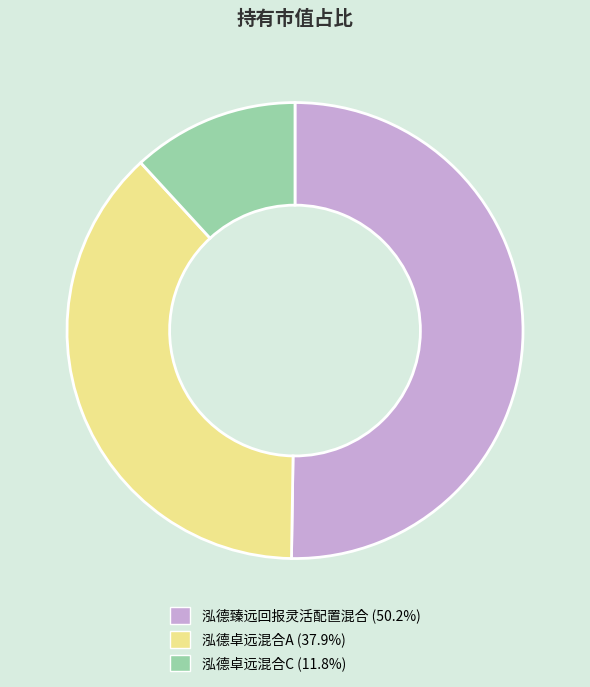

Combined, do 泓德卓远混合C (11.8%) and 泓德臻远回报灵活配置混合 (50.2%) account for over 50%?

Yes